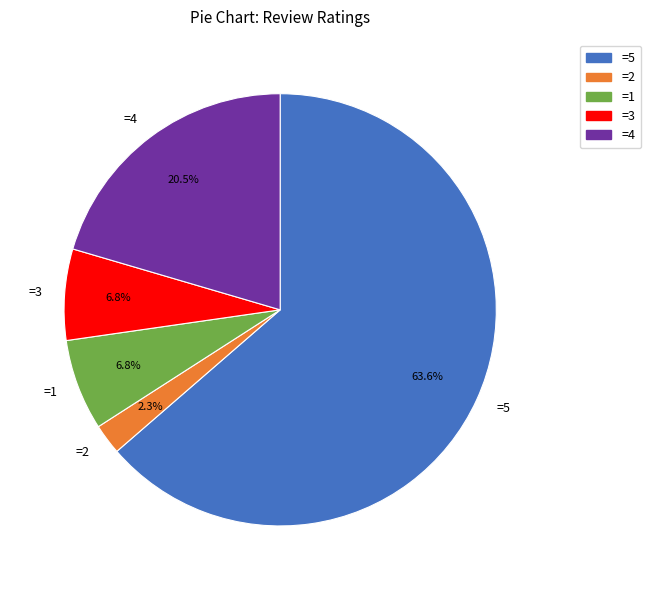

Which category has the biggest portion of the pie?

=5